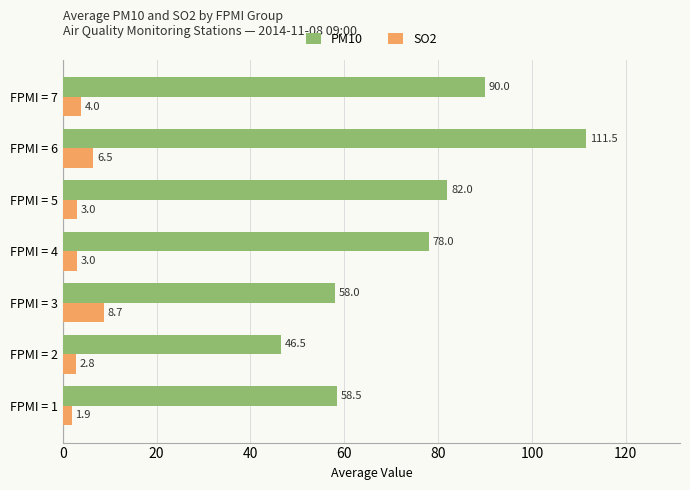

What is the sum of all SO2 values?

29.8